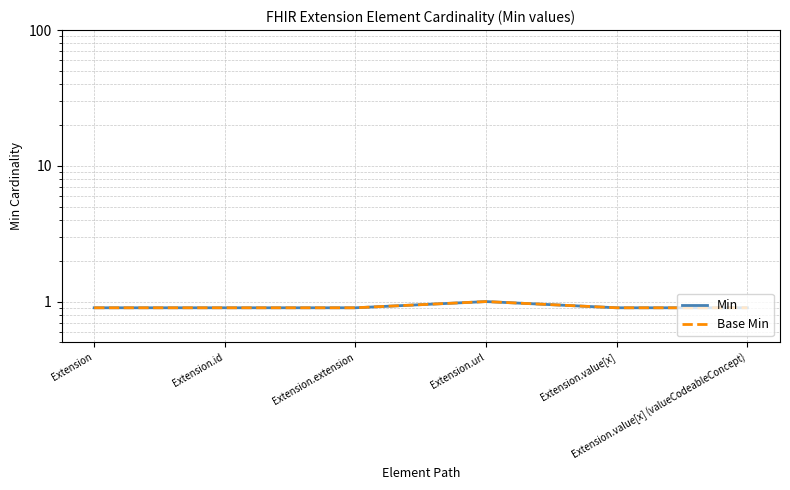

What is the sum of all Min values?

5.5